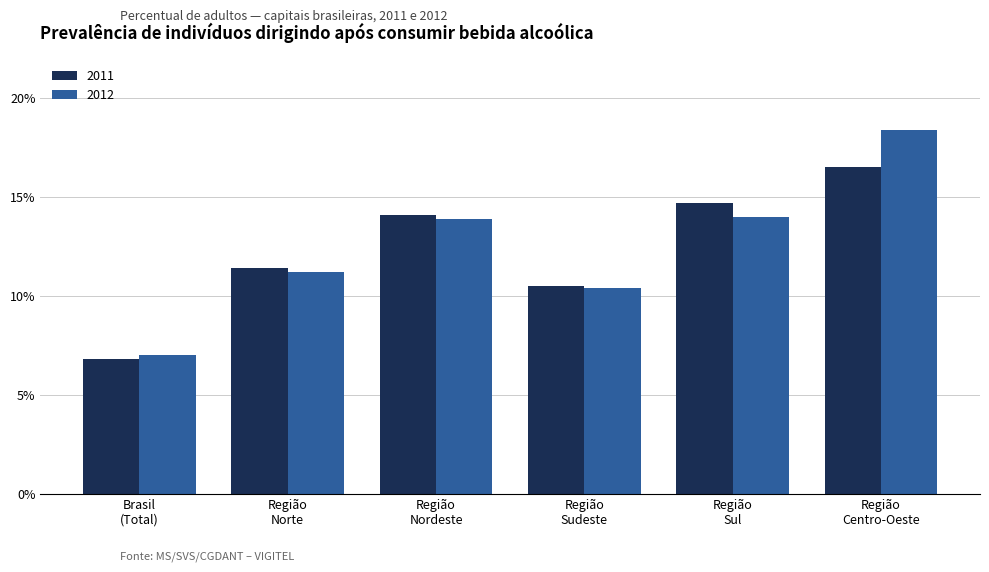

What is the maximum value shown in the chart?

18.4